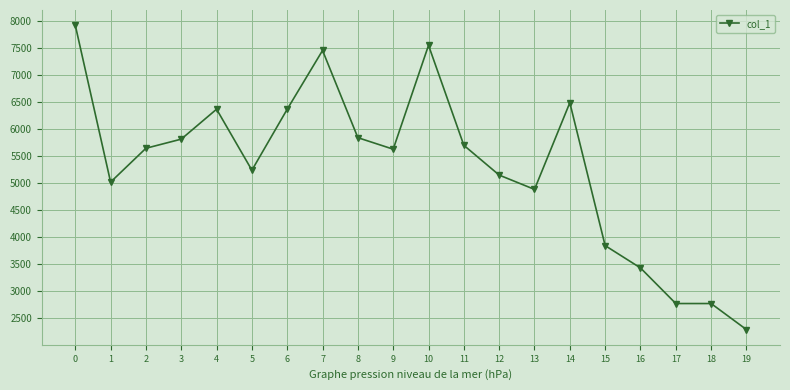

How many data points are less than 5637?

10